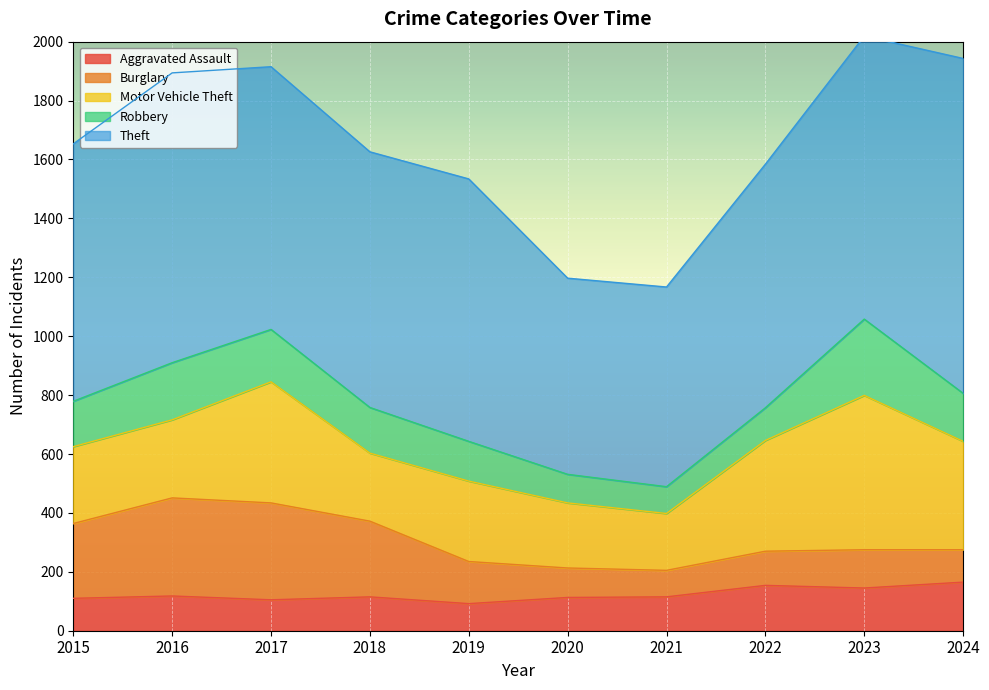

True or false: Aggravated Assault and Motor Vehicle Theft intersect in this chart.

False